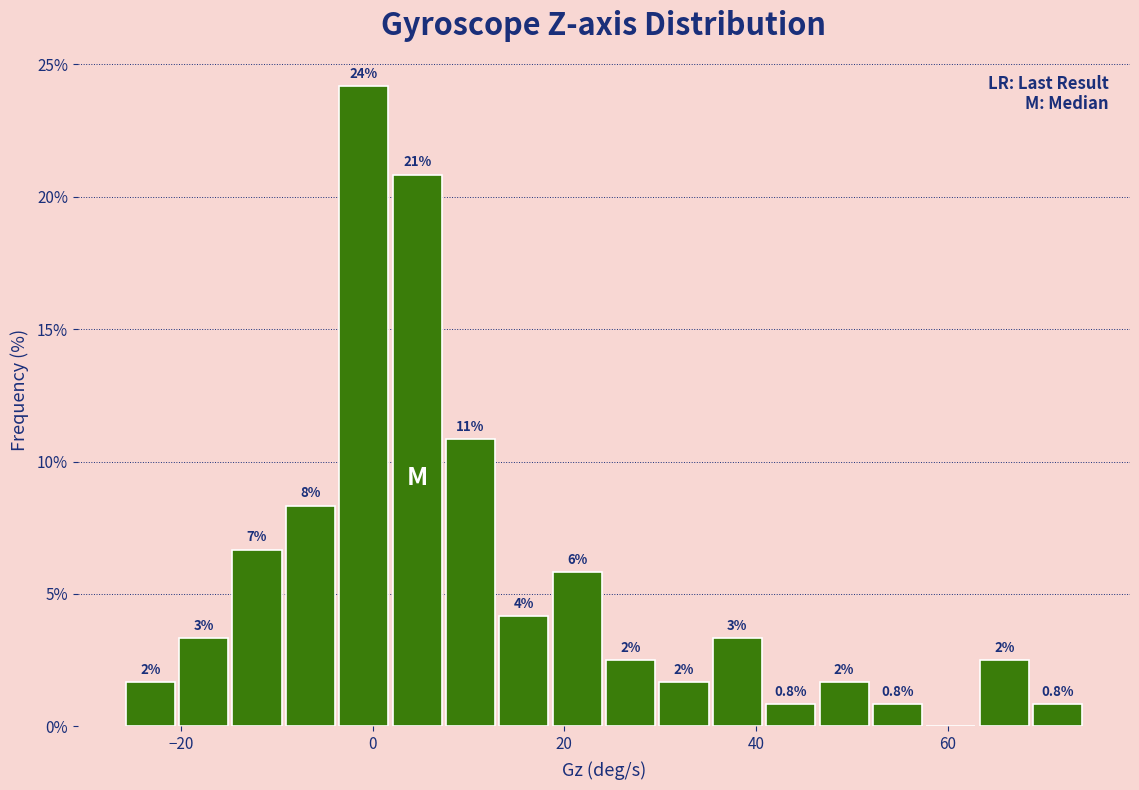

Around what value on the x-axis is the tallest bar? Give the approximate position of its centre, as read against the axis.

0